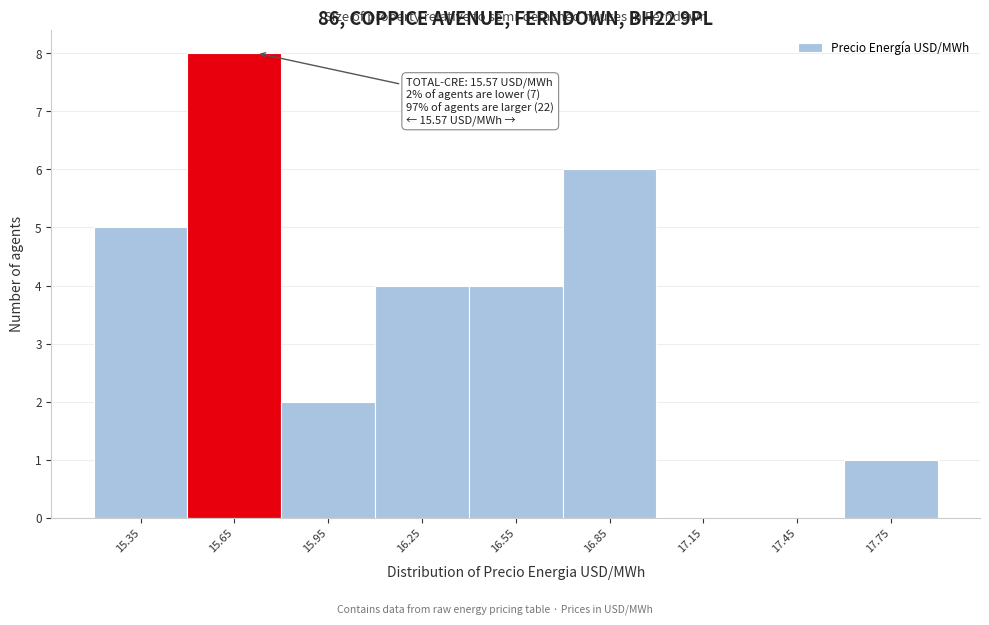

Over which range of the x-axis is the bar tallest?

15.5 to 15.8